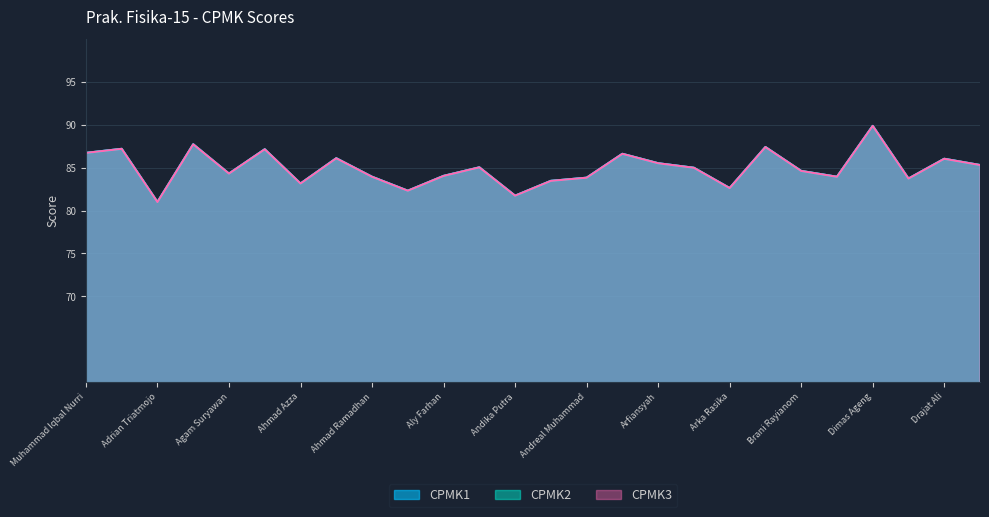

True or false: CPMK2 has a value of 86.0 at Drajat Ali.

True